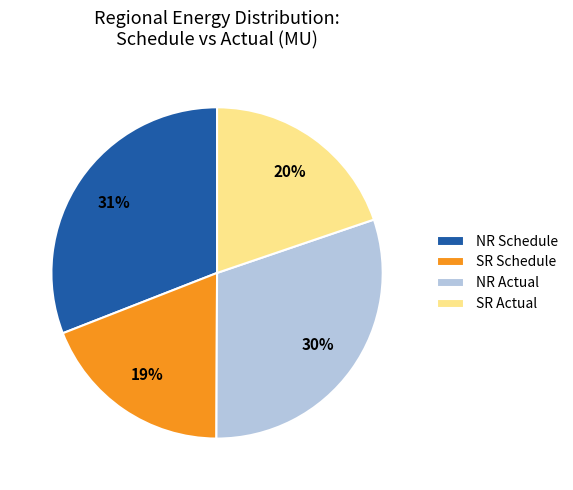

Is the sum of NR Actual and SR Schedule greater than half?

No